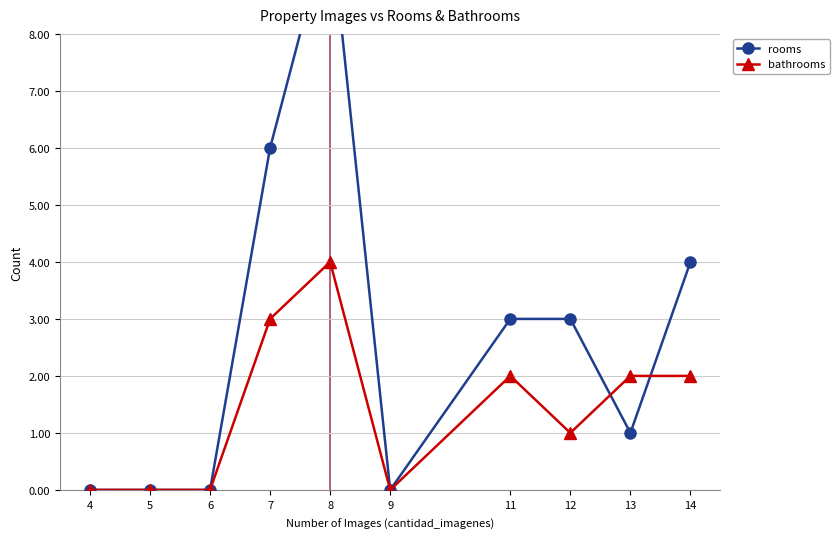

Which category has the highest value across all series?

8